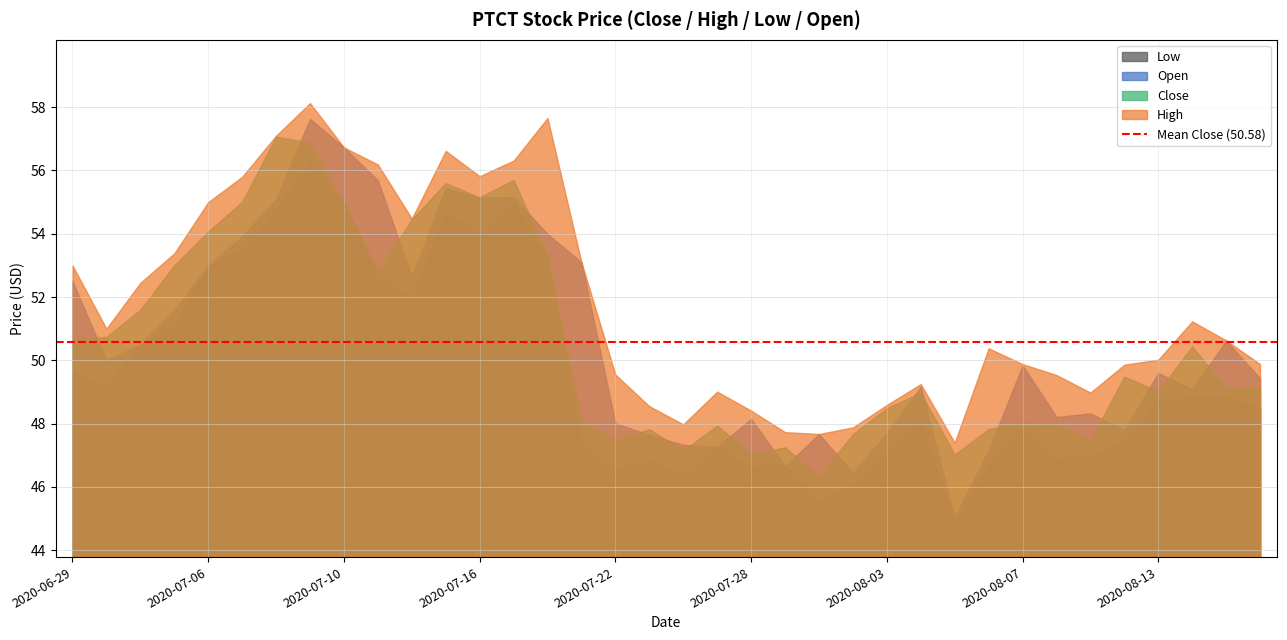

What is the difference between the second highest and minimum values in the High series?

10.3